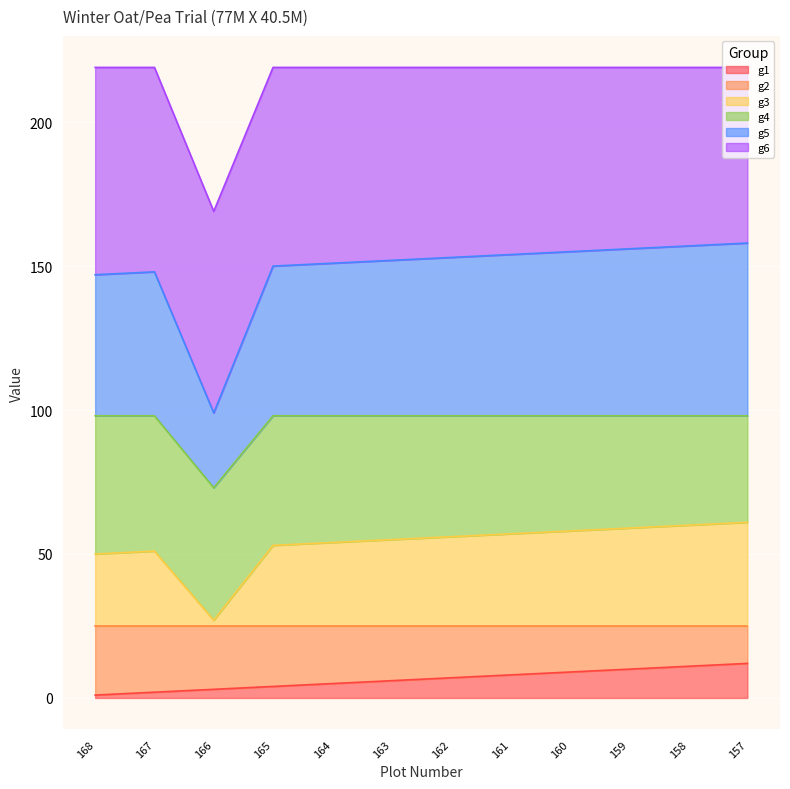

The g1 series shows 15 at 160. True or false?

False